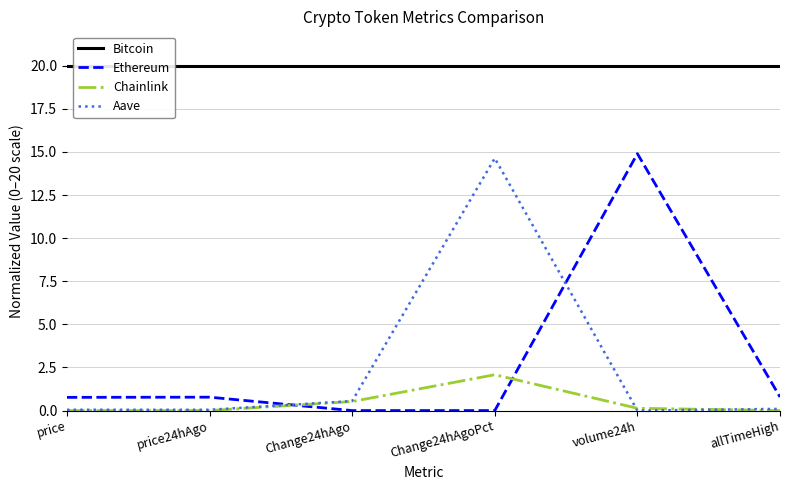

What are all the series names shown in the legend?

Bitcoin, Ethereum, Chainlink, Aave